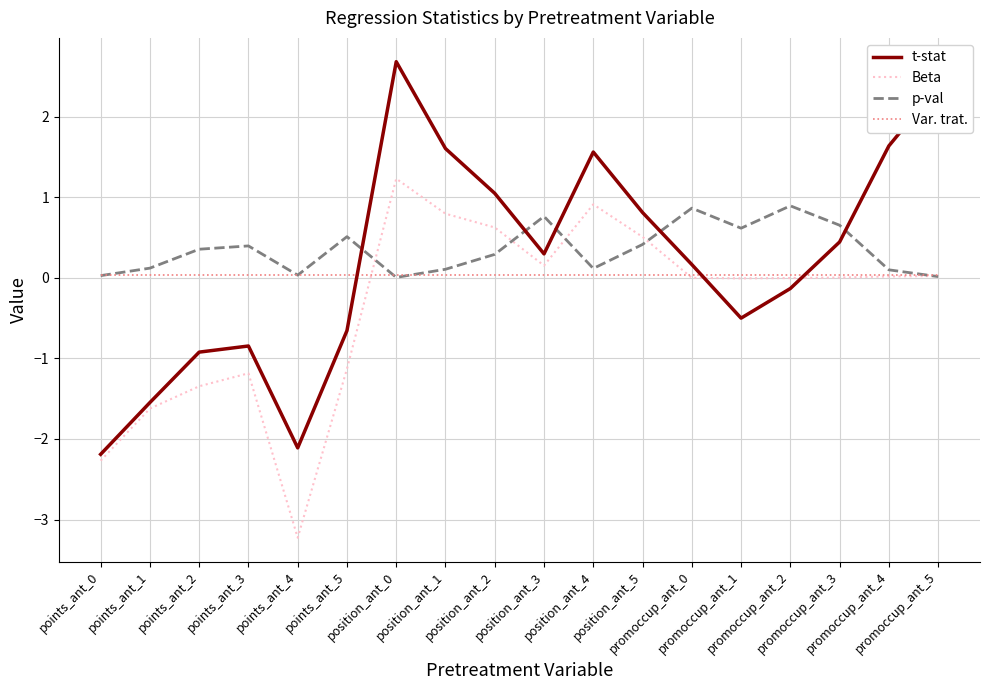

Which series has the largest total across all categories?

p-val